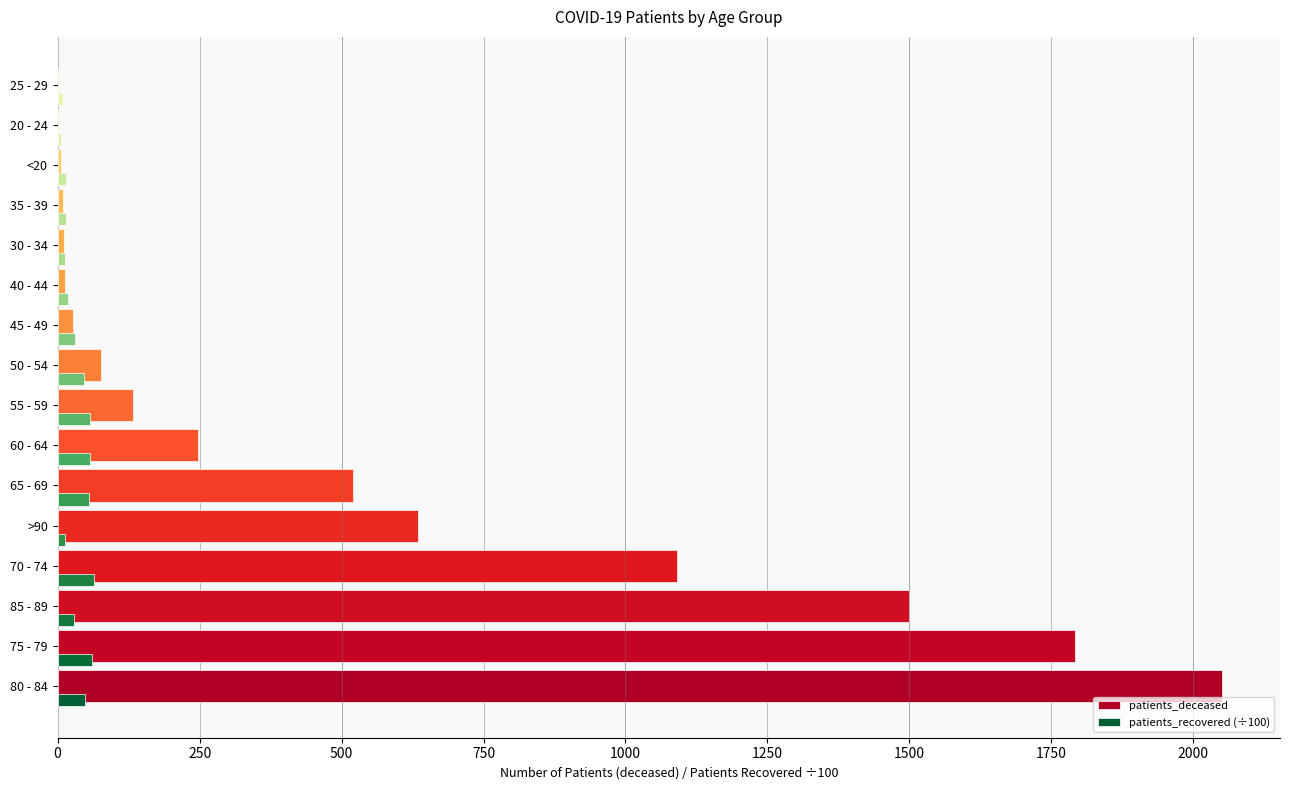

What is the greatest value displayed?

2050.0